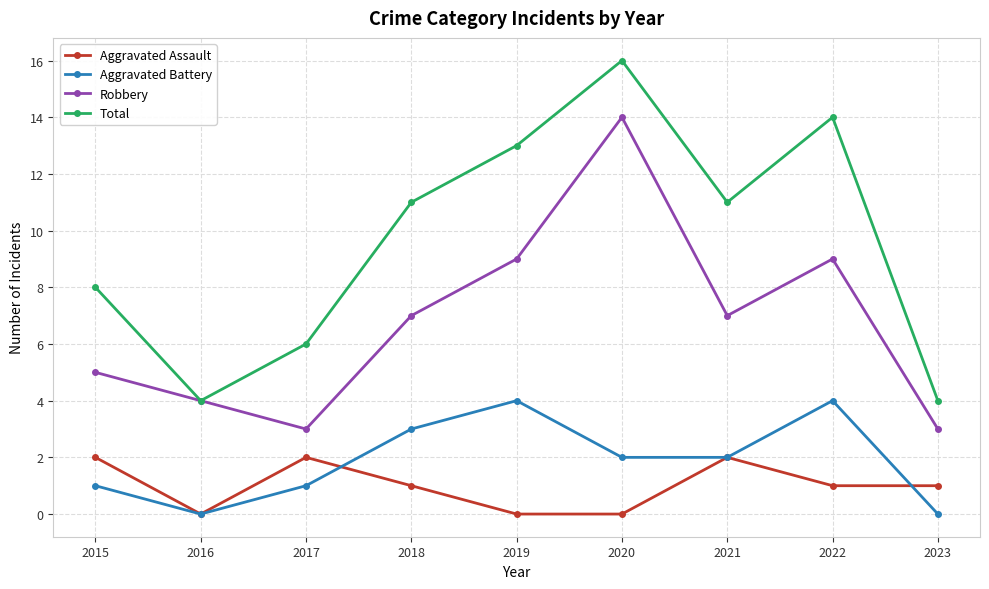

Rank the series at 2022 from lowest to highest value.

Aggravated Assault, Aggravated Battery, Robbery, Total